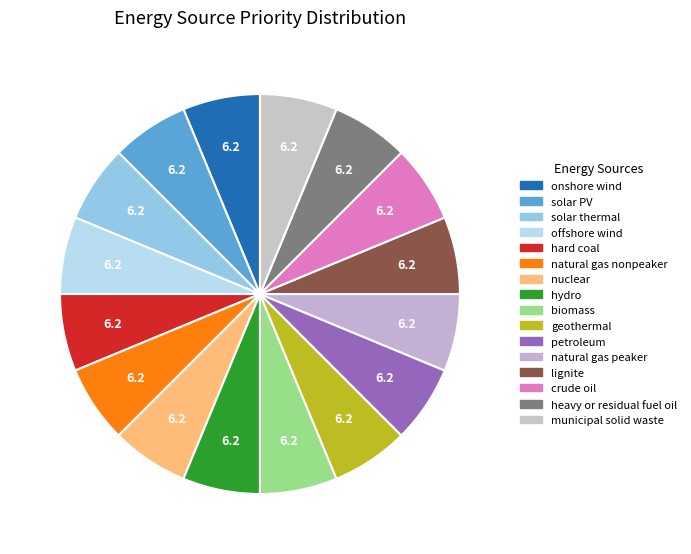

How many segments does this pie chart have?

16